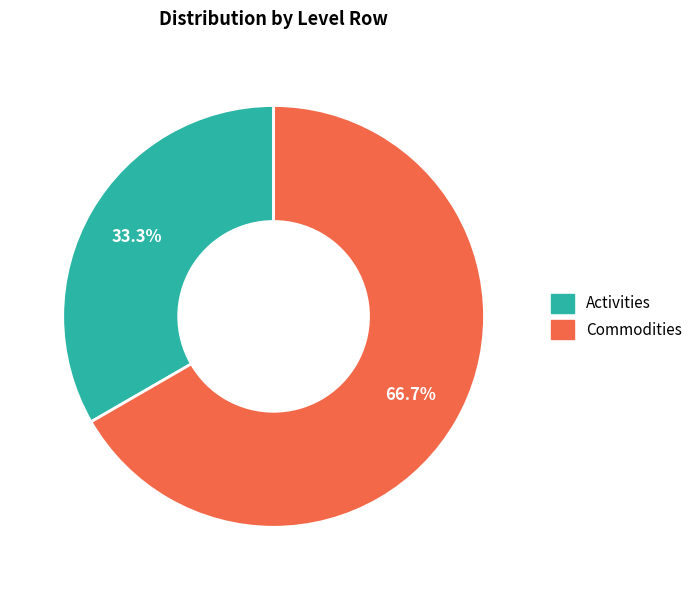

Which slice is the largest?

Commodities